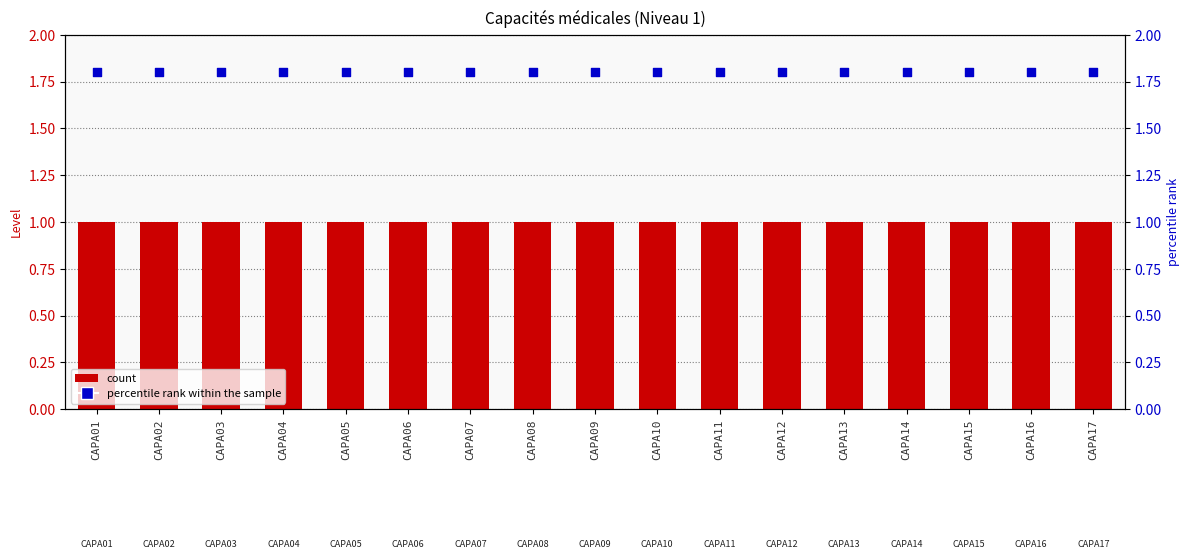

Which series reaches the maximum Y coordinate?

percentile rank within the sample